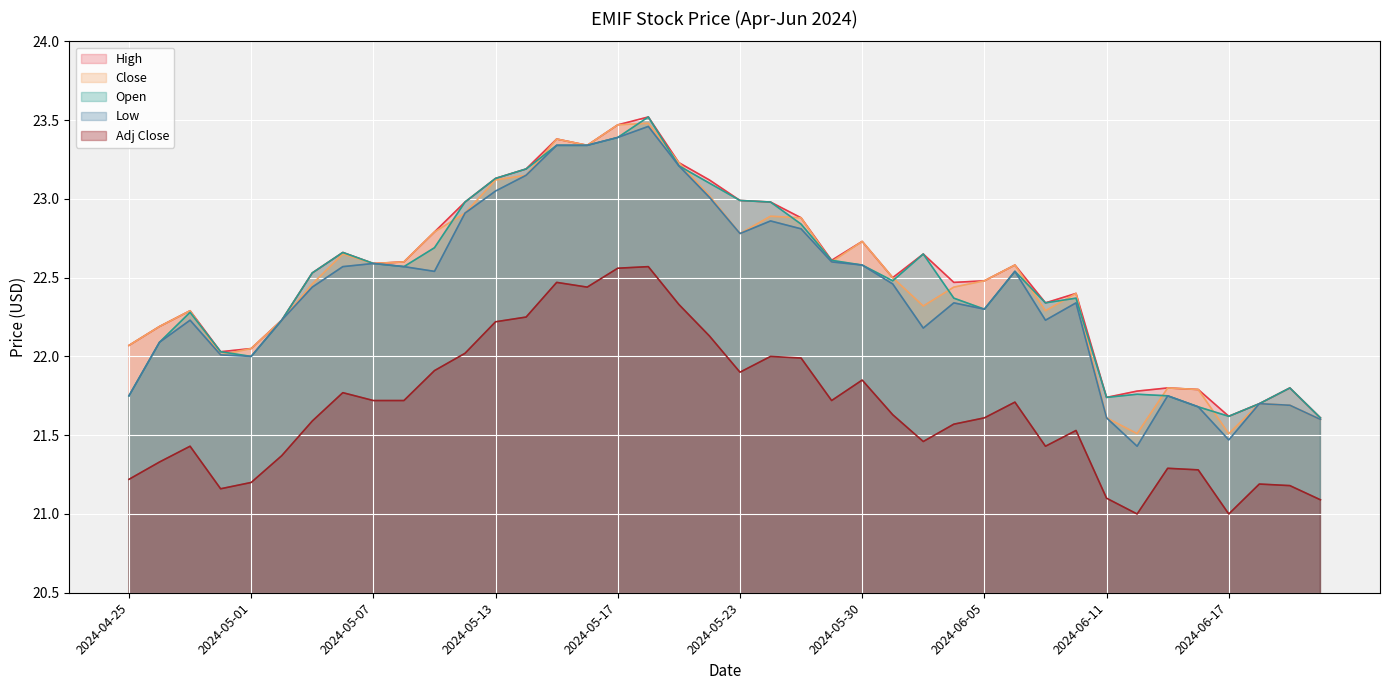

True or false: Close and Low cross at least once.

False